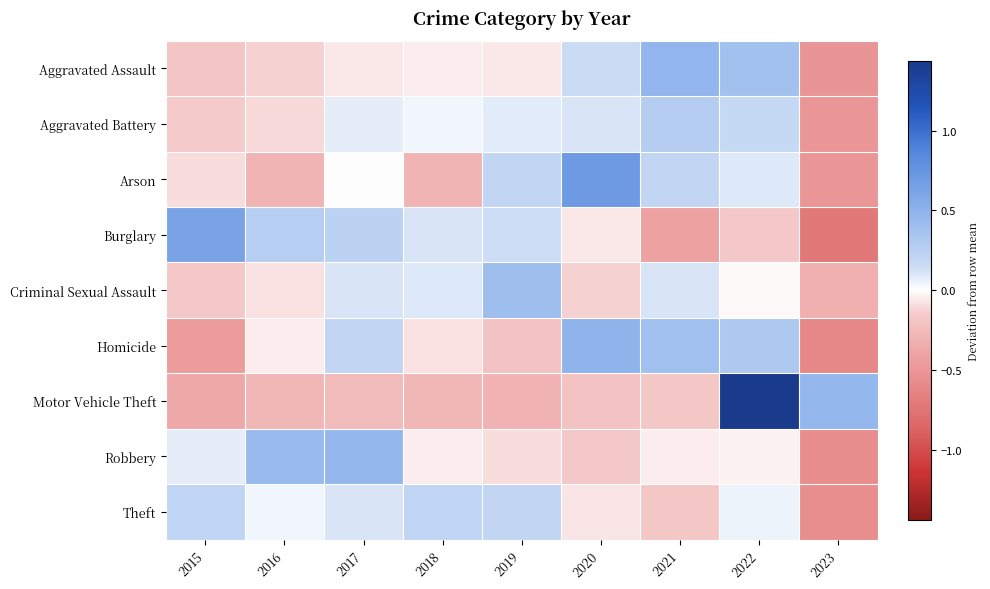

Which label corresponds to the largest value in the chart?

2022